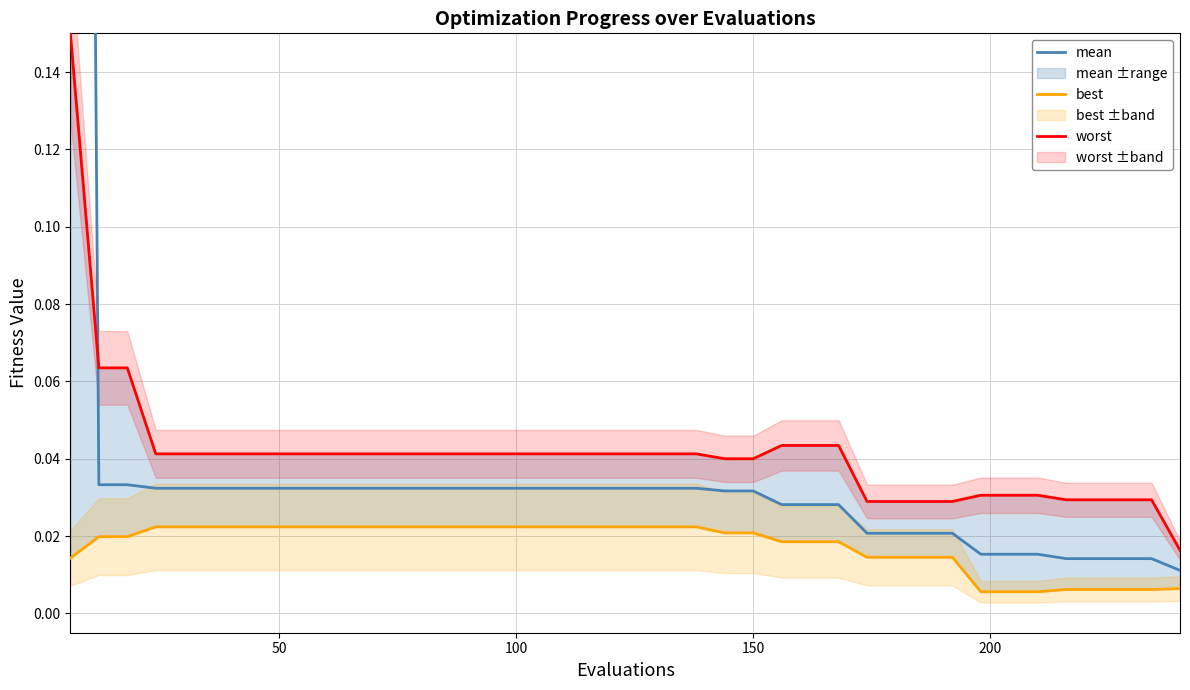

At how many categories does at least one series exceed 0?

40